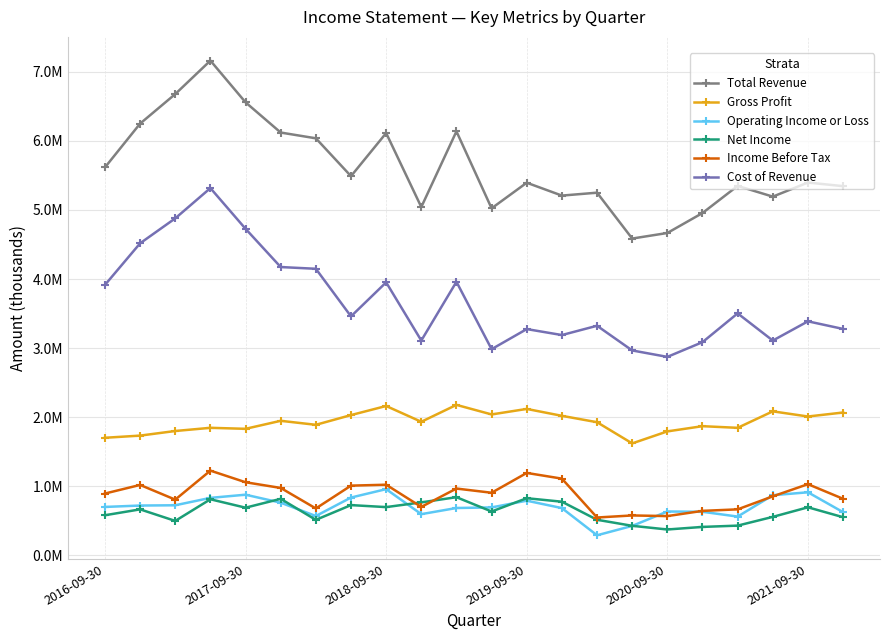

Does the chart have visible grid lines?

Yes